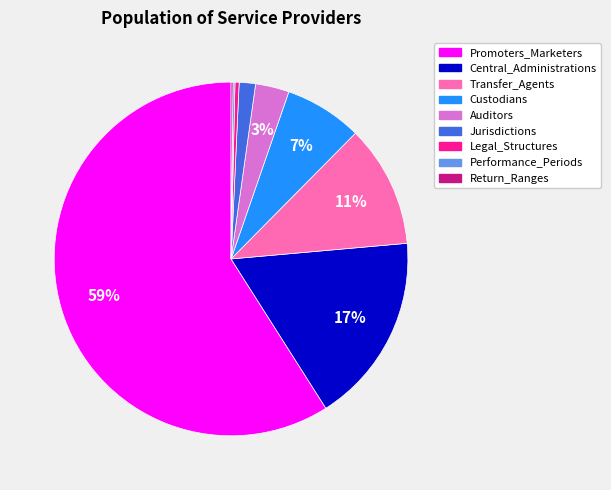

Which slice represents more than half of the pie?

Promoters_Marketers